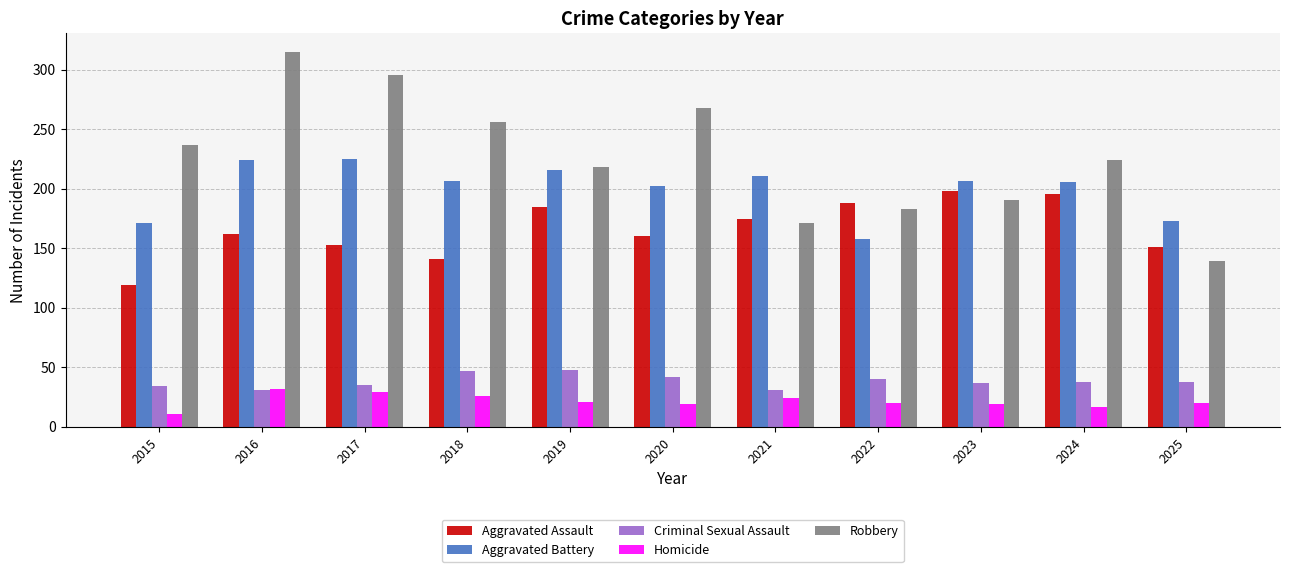

How many groups of bars are there?

11